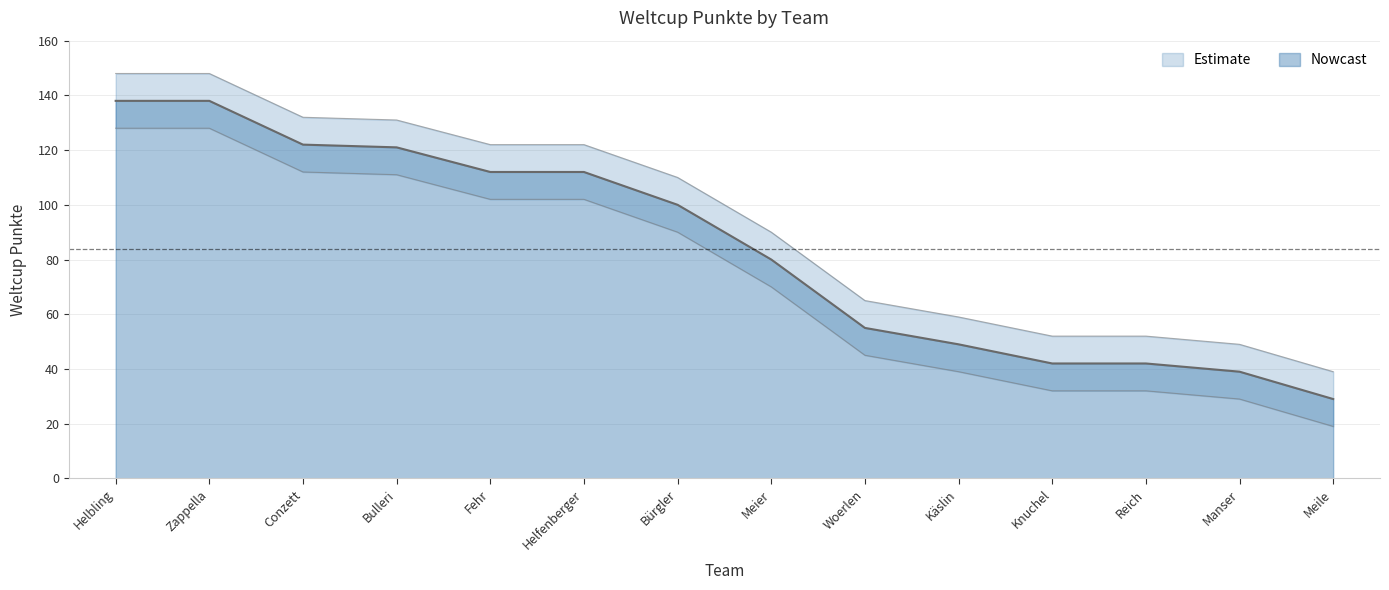

How many data points are above 100?

6